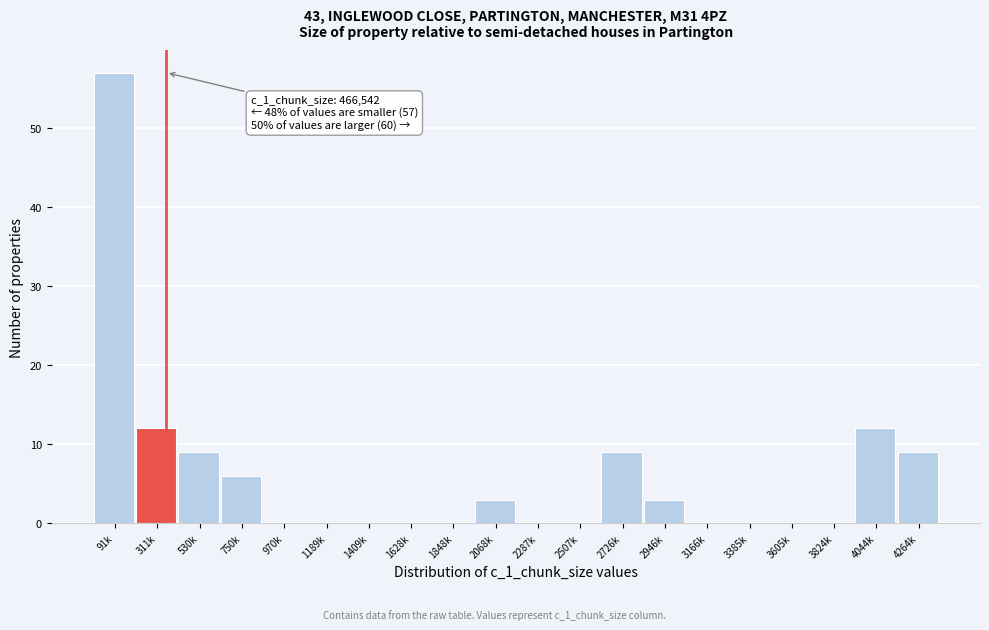

Reading left to right, extract all data points from this chart.

91k=57	311k=12	530k=9	750k=6	970k=0	1189k=0	1409k=0	1628k=0	1848k=0	2068k=3	2287k=0	2507k=0	2726k=9	2946k=3	3166k=0	3385k=0	3605k=0	3824k=0	4044k=12	4264k=9